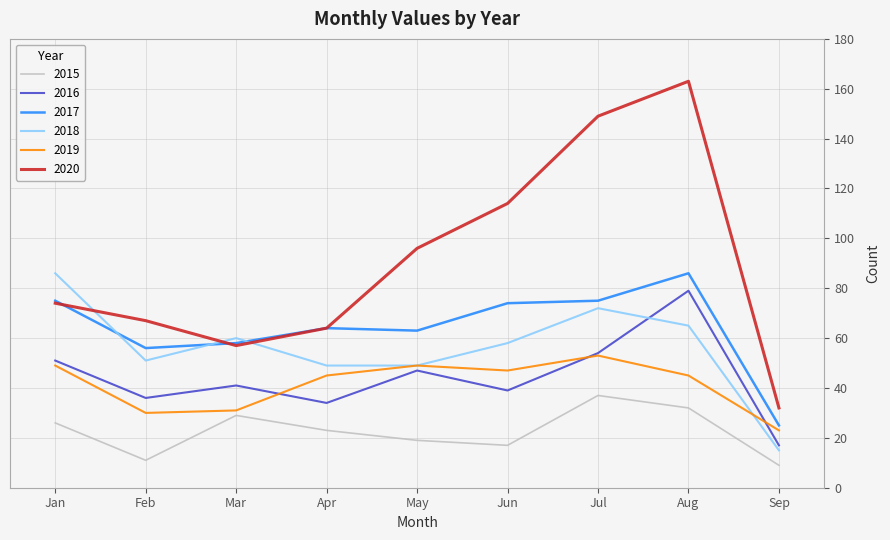

Which series changed the most between May and Aug?

2020